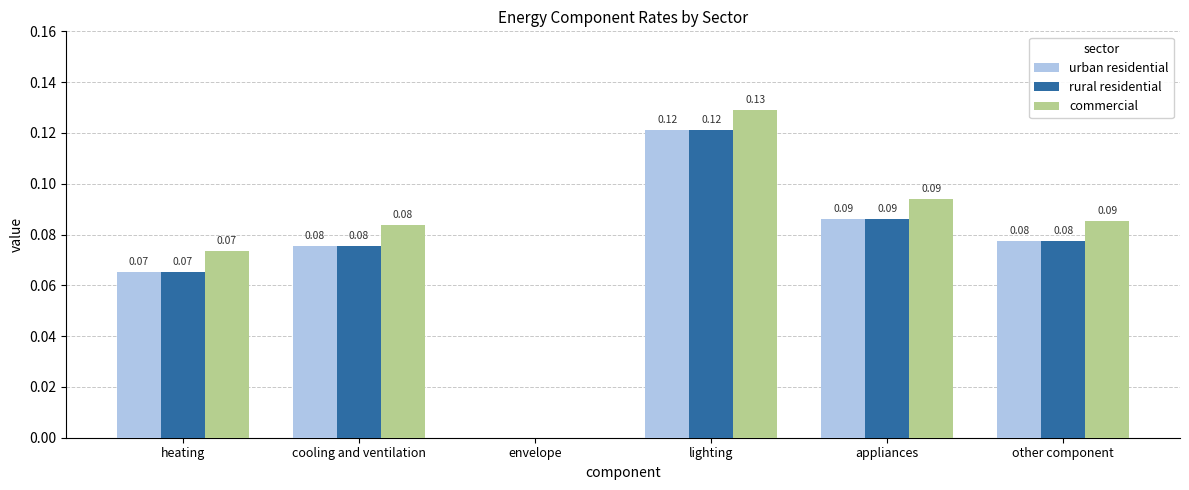

Are the bars horizontal?

No